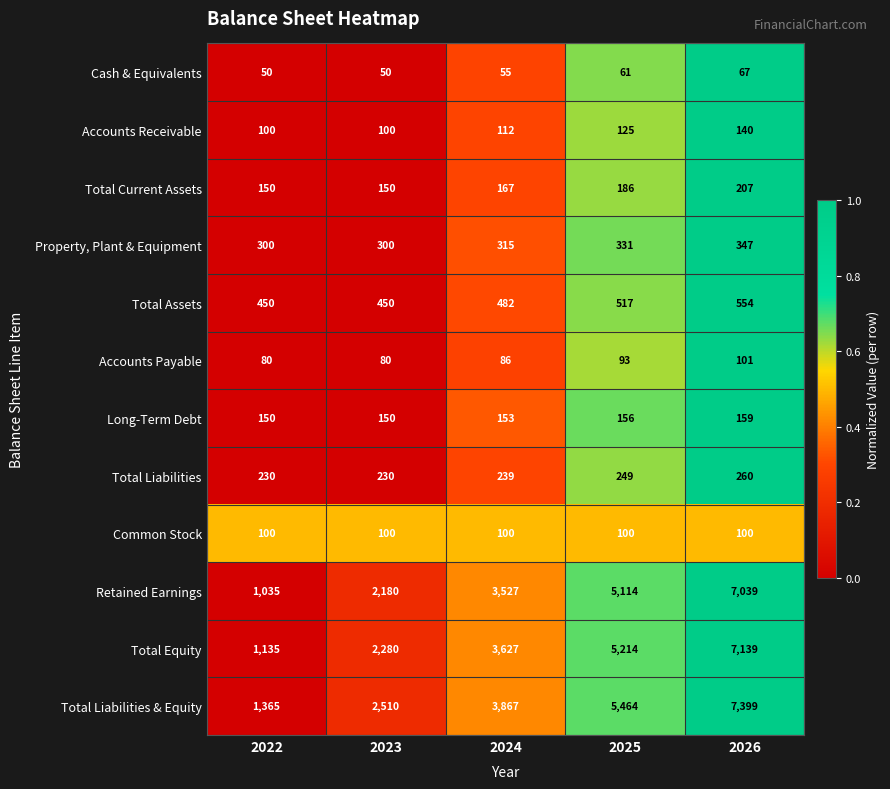

The value of Accounts Receivable at 2023 is 36. True or false?

False